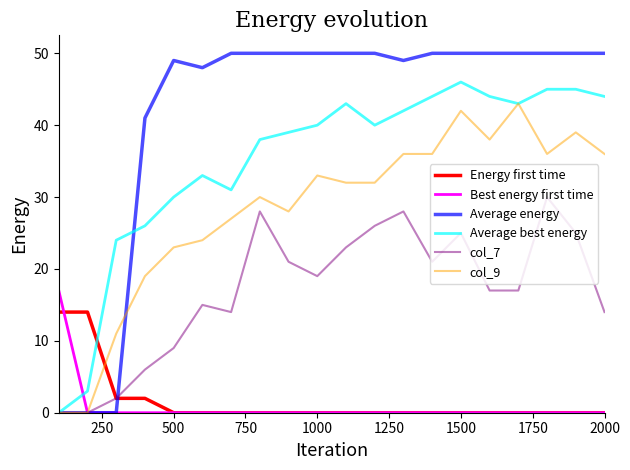

List the series in order of their peak value, lowest first.

Energy first time, Best energy first time, col_7, col_9, Average best energy, Average energy